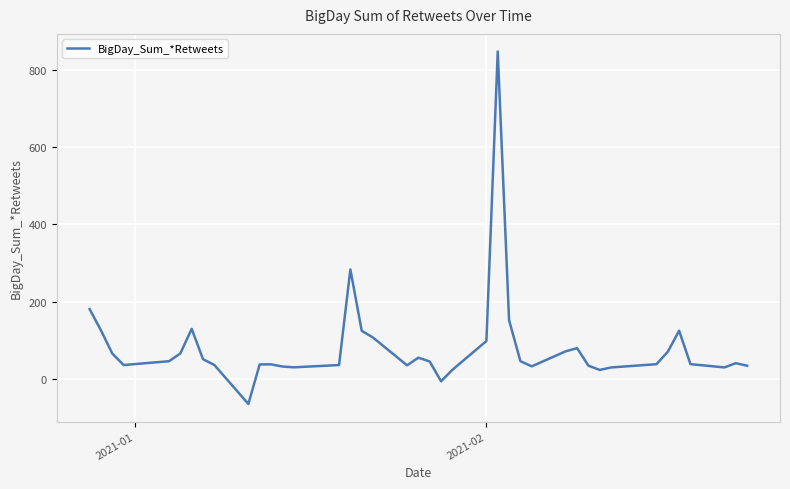

What is the maximum value shown in the chart?

847.5